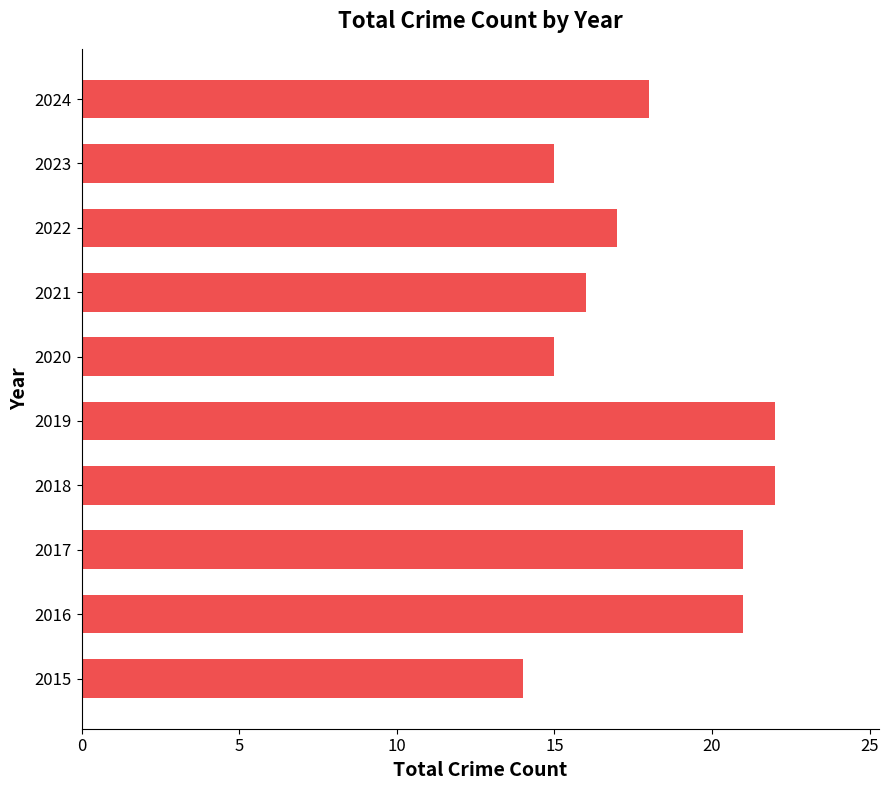

How many values are between 15 and 21?

7